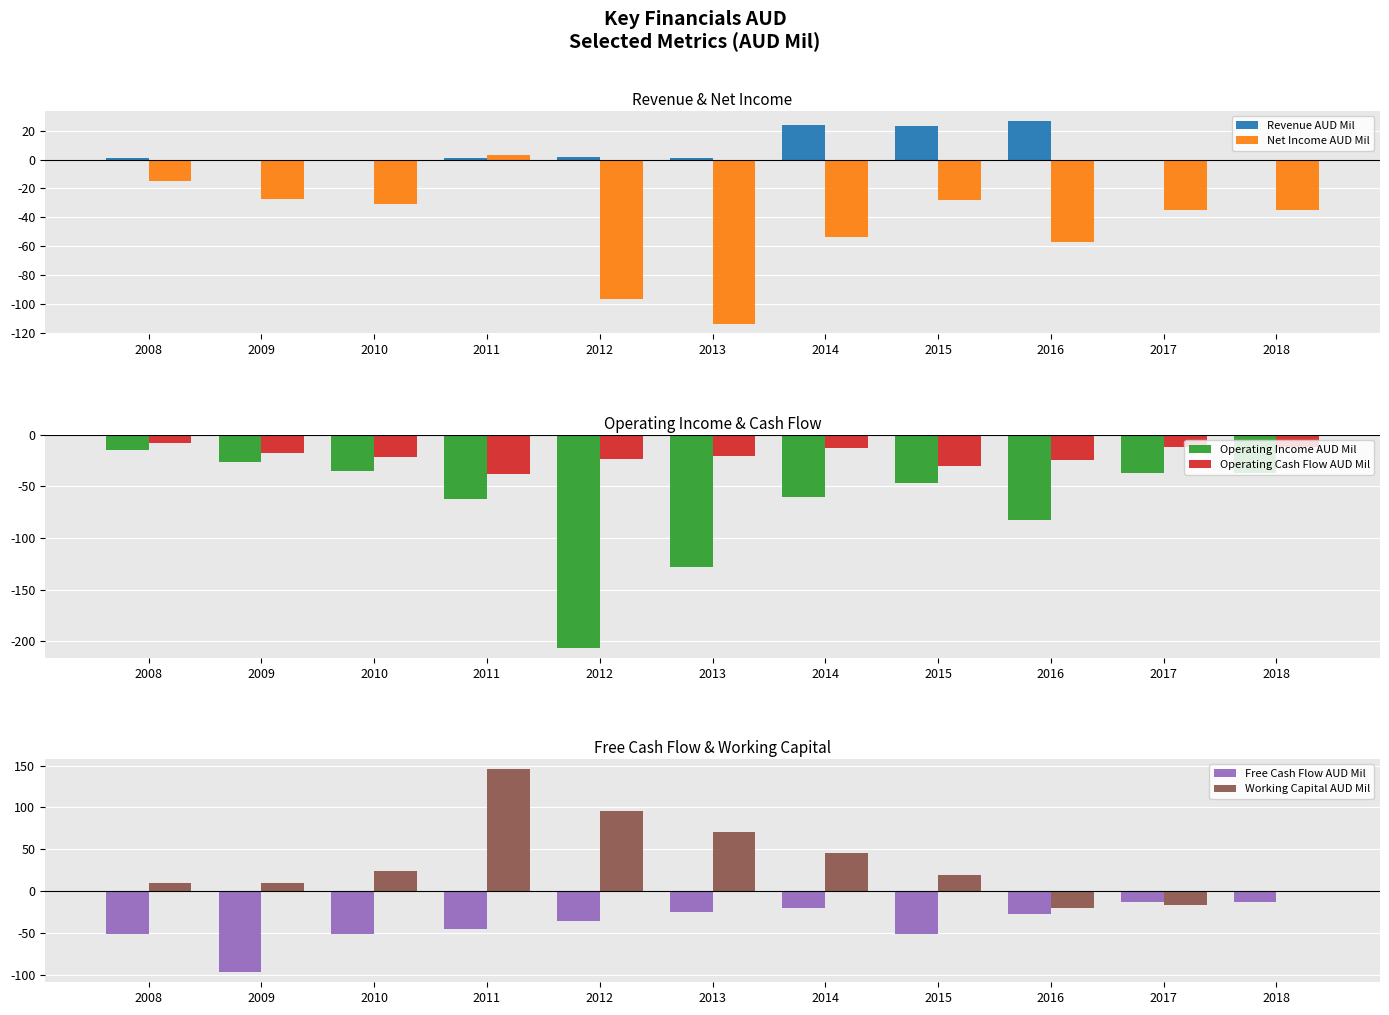

What is the value of the Net Income AUD Mil bar at the 7th from the left?

-54